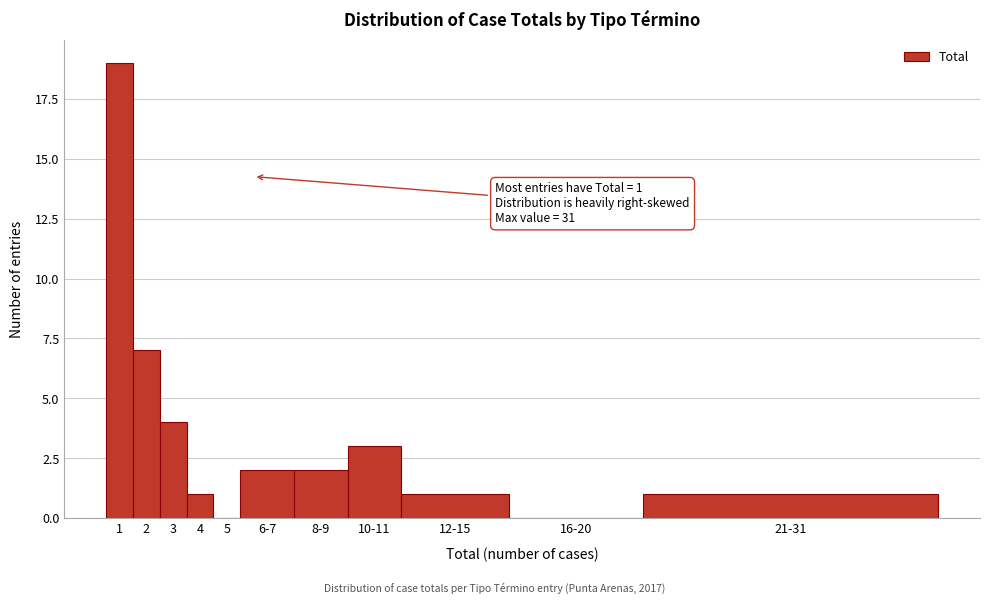

Reading left to right, transcribe all the data shown in this chart.

1=19	2=7	3=4	4=1	5=0	6-7=2	8-9=2	10-11=3	12-15=1	16-20=0	21-31=1